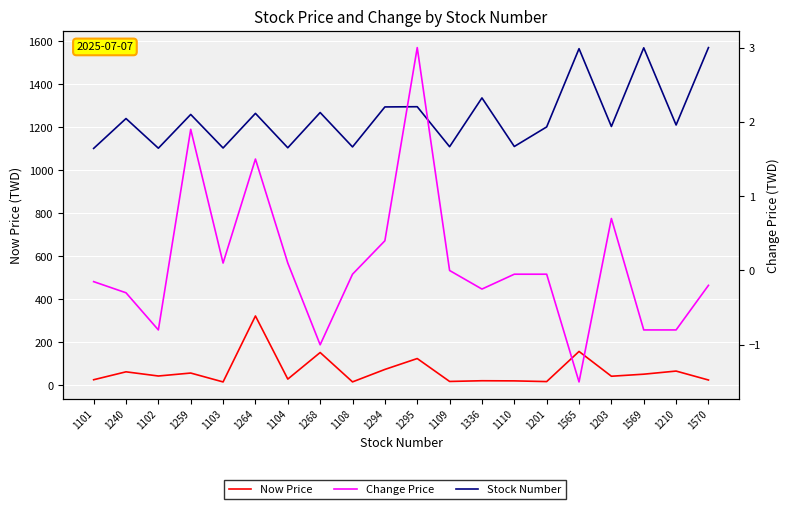

True or false: Change Price and Now Price cross at least once.

False